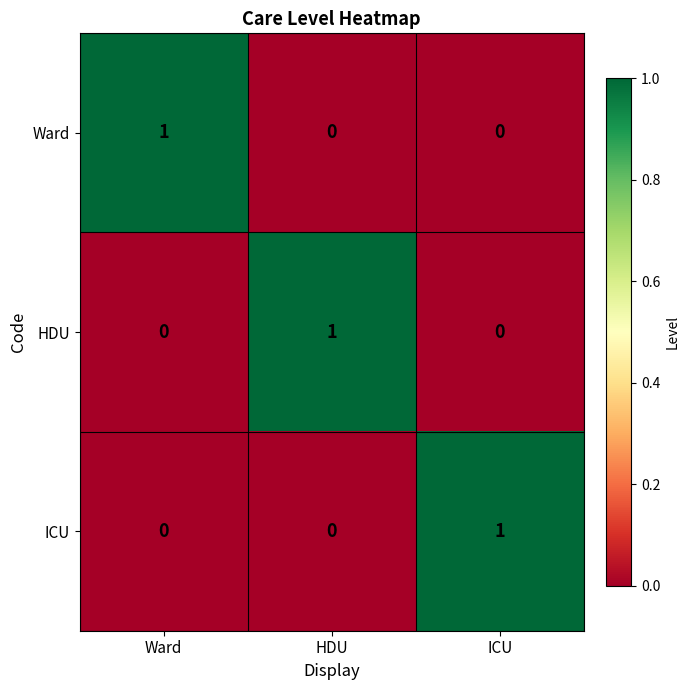

How many data points does each series have?

3